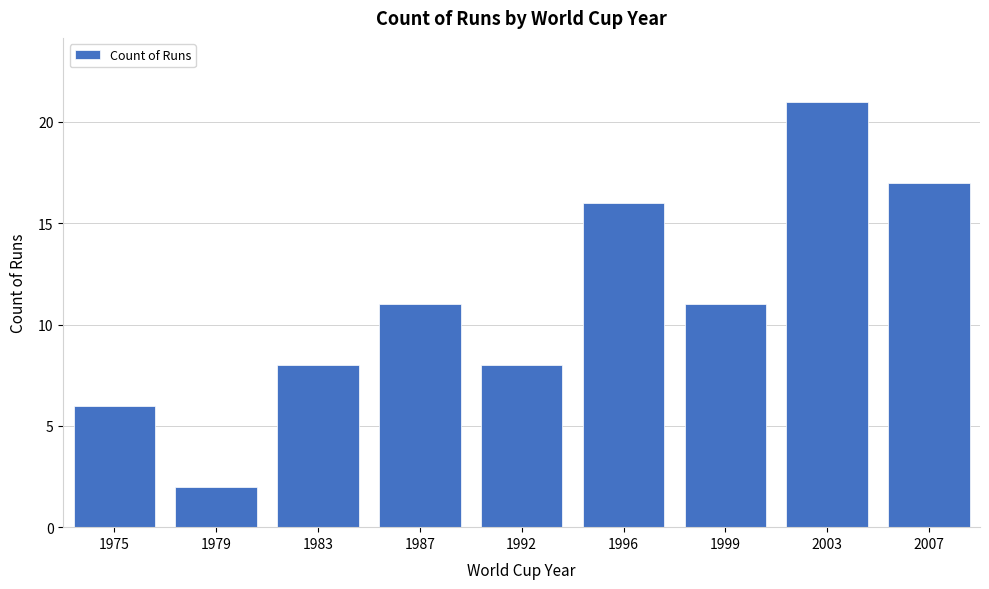

Reading left to right, what are all the values shown in this chart?

6	2	8	11	8	16	11	21	17